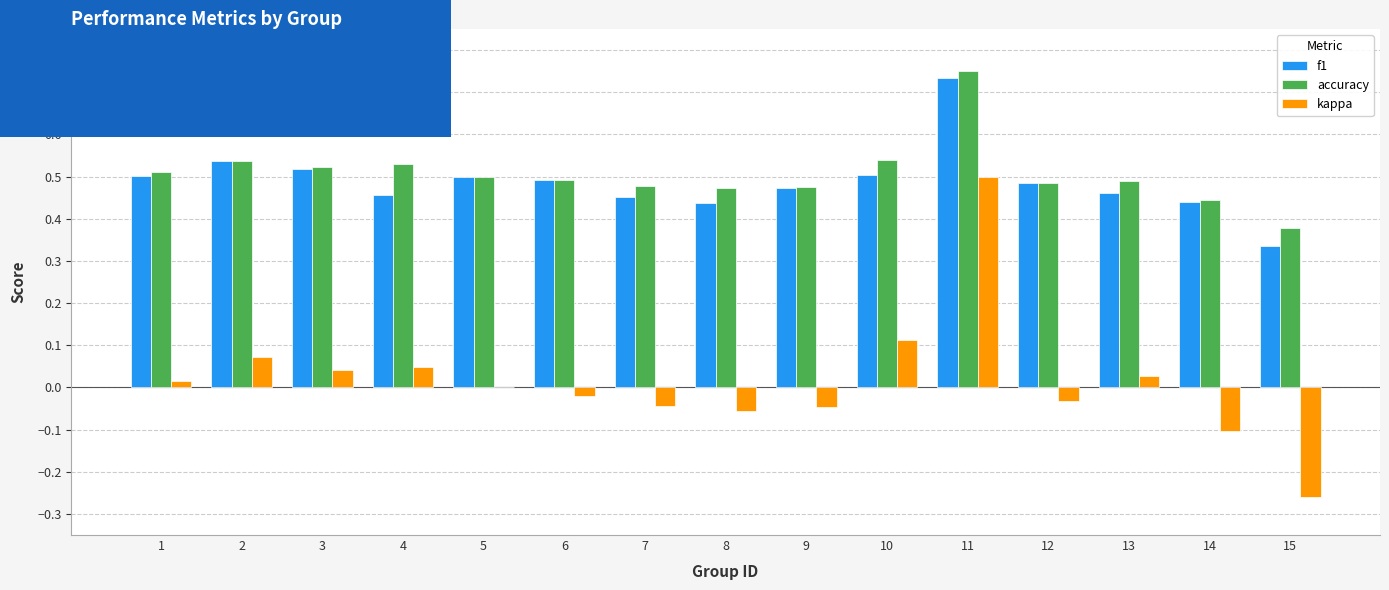

How many groups of bars are there?

15